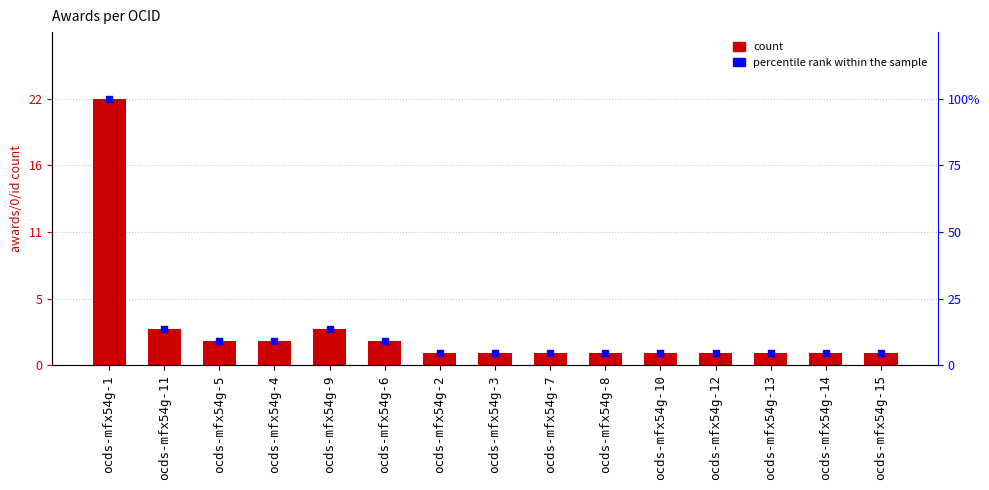

What is the total value across all series at ocds-mfx54g-1?

122.0